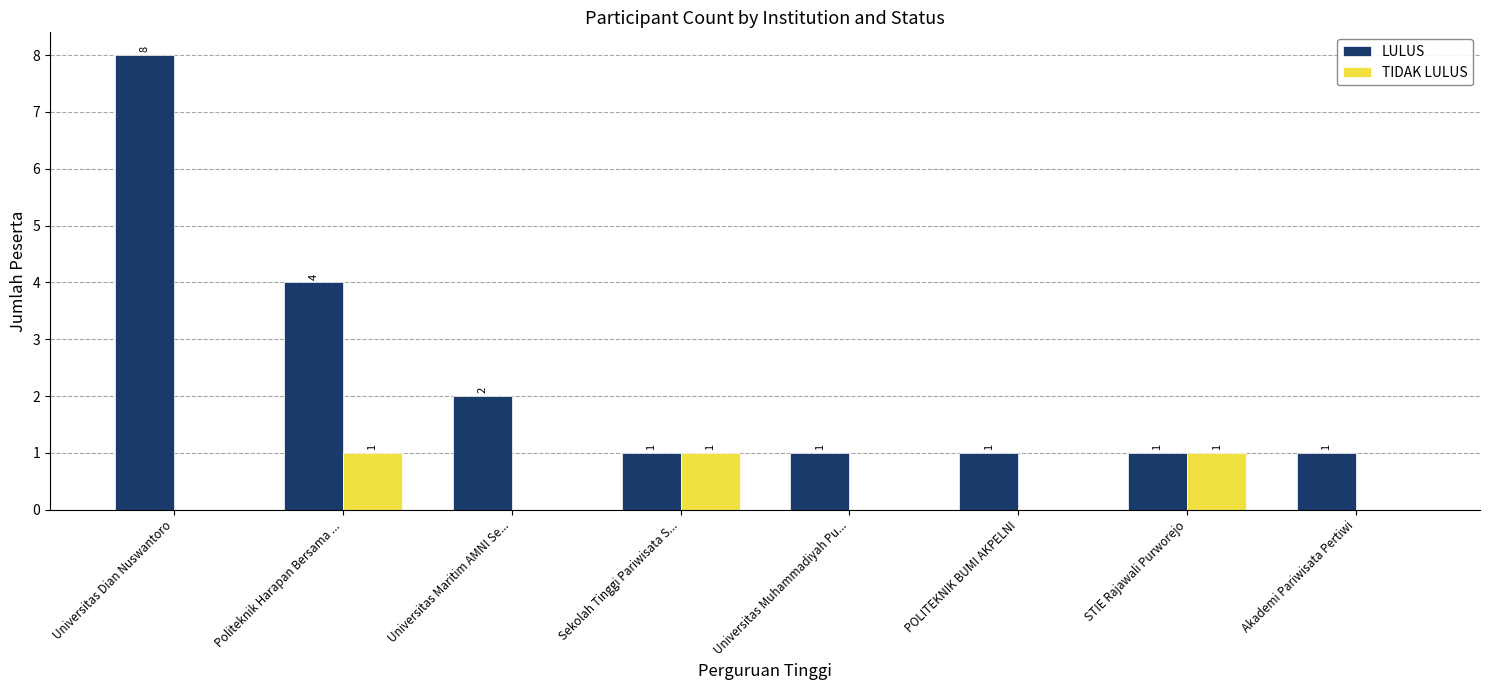

Reading right to left, transcribe all the data shown in this chart.

LULUS: 1	1	1	1	1	2	4	8
TIDAK LULUS: 0	1	0	0	1	0	1	0